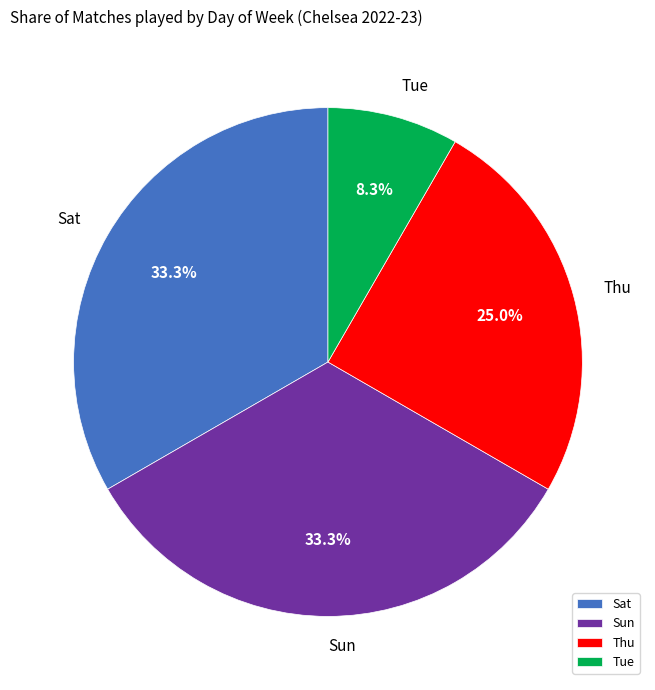

What percentage is the Sat slice, to the nearest percent?

33%